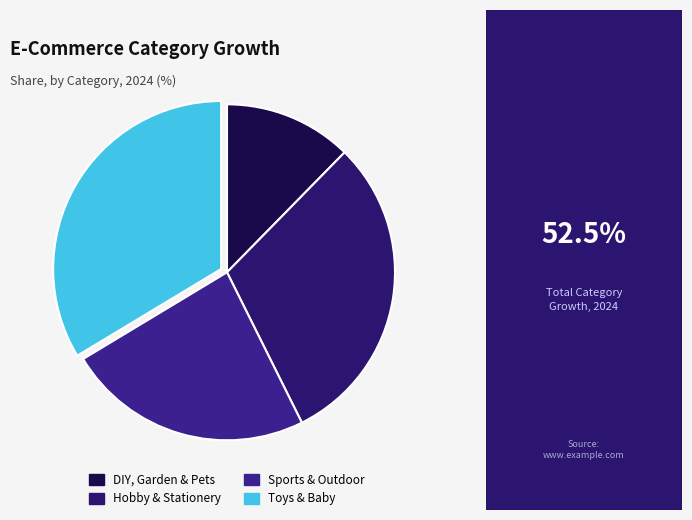

To the nearest percent, what is the average slice percentage?

25%